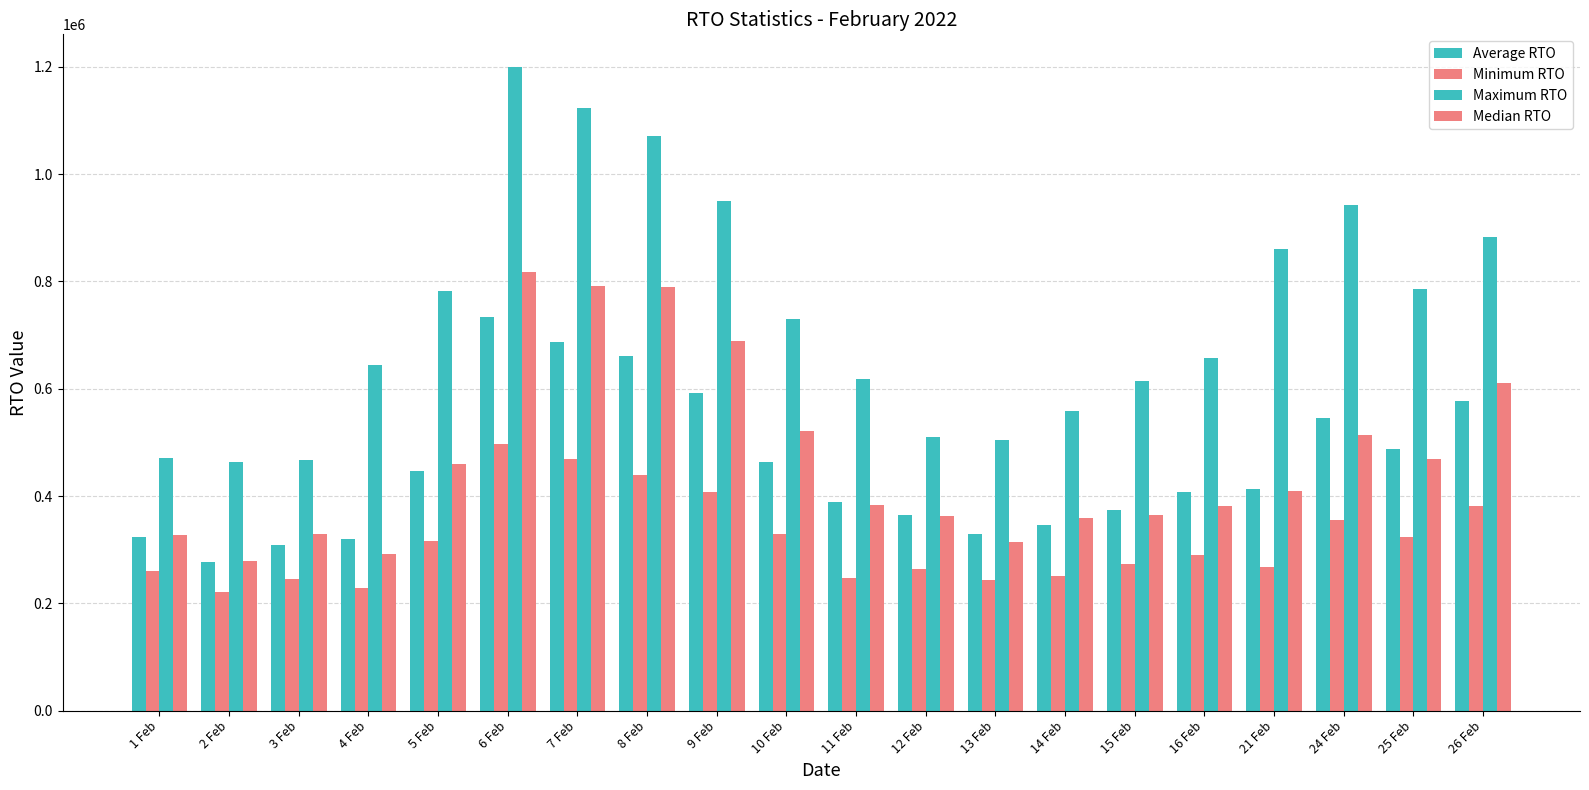

What is the maximum value for Average RTO?

734222.3